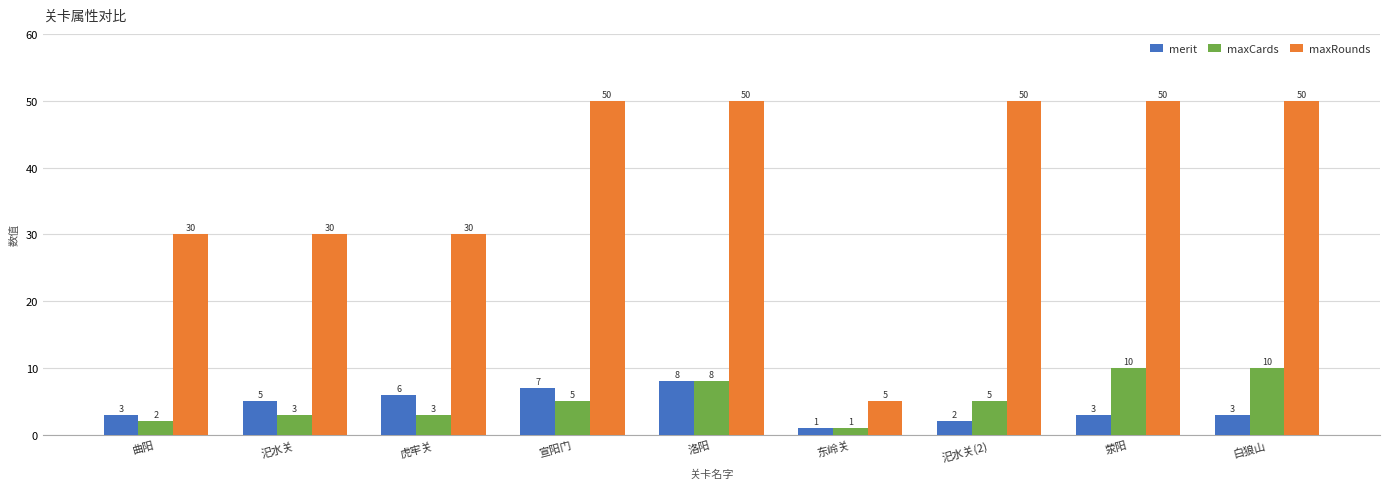

What is the difference between the maximum and minimum values in the maxRounds series?

45